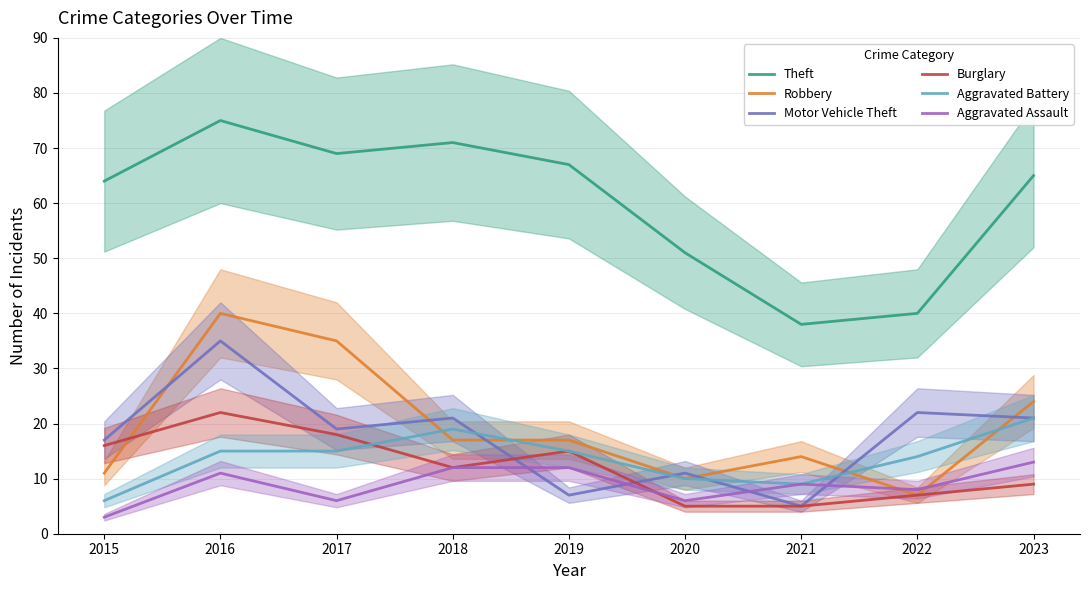

At which label does Motor Vehicle Theft first exceed 19?

2016